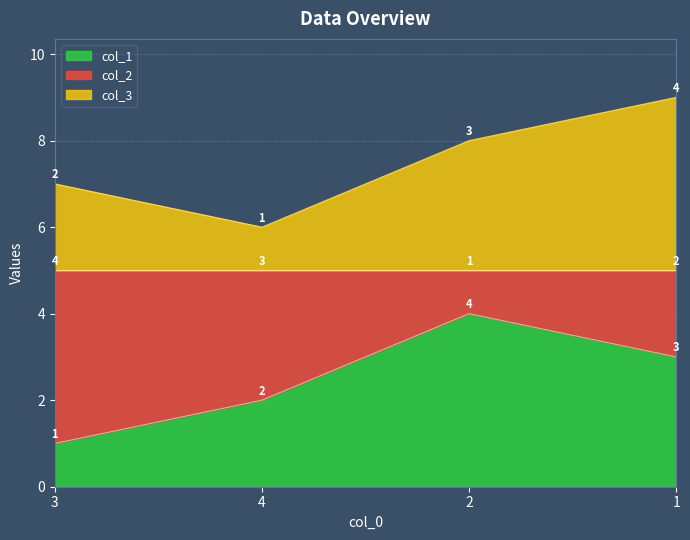

What is the label of the 1st point from the right?

1